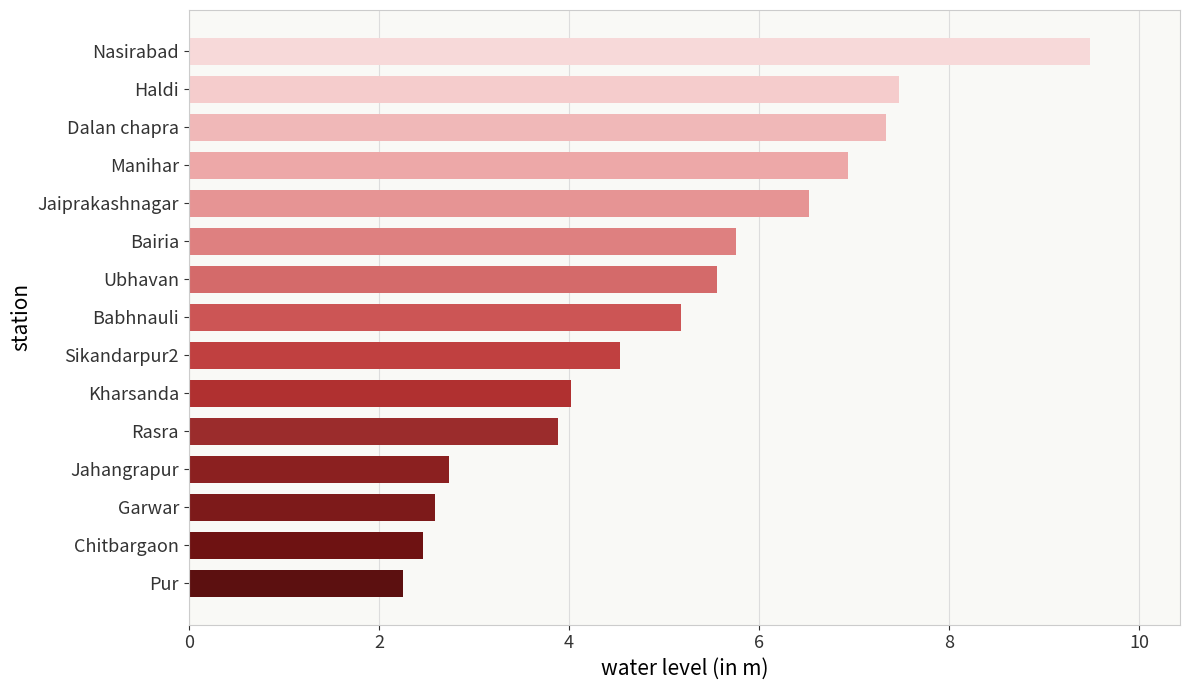

Rank the categories by value from highest to lowest.

Nasirabad, Haldi, Dalan chapra, Manihar, Jaiprakashnagar, Bairia, Ubhavan, Babhnauli, Sikandarpur2, Kharsanda, Rasra, Jahangrapur, Garwar, Chitbargaon, Pur